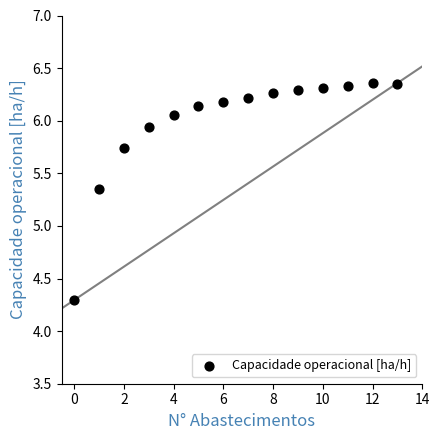

What is the range of Y values (max minus min)?

2.1